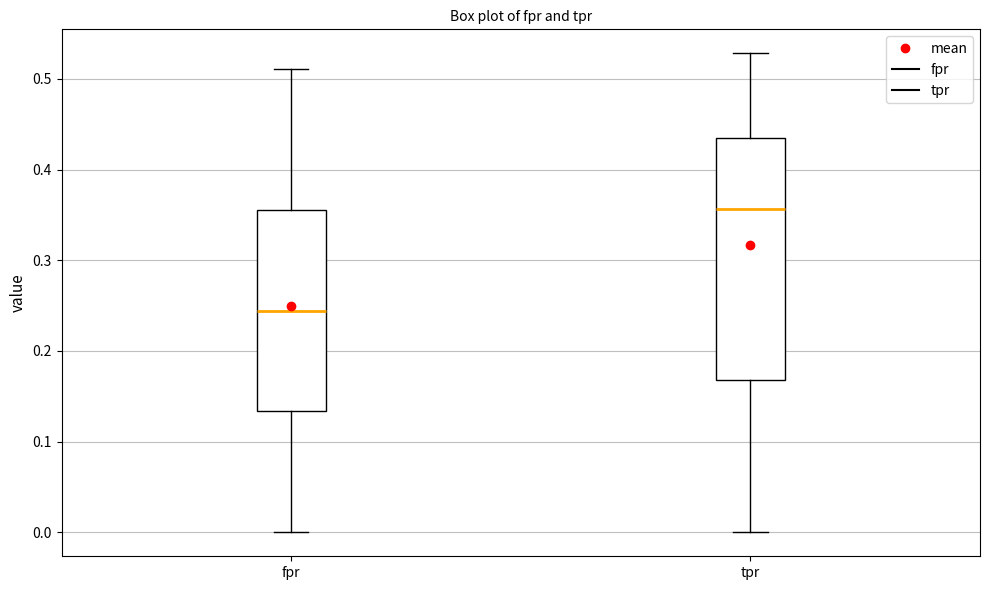

Where does the lower whisker of the box for tpr end on the y-axis? The values are not printed on the chart, so give them approximately, as read against the axis.

0.00